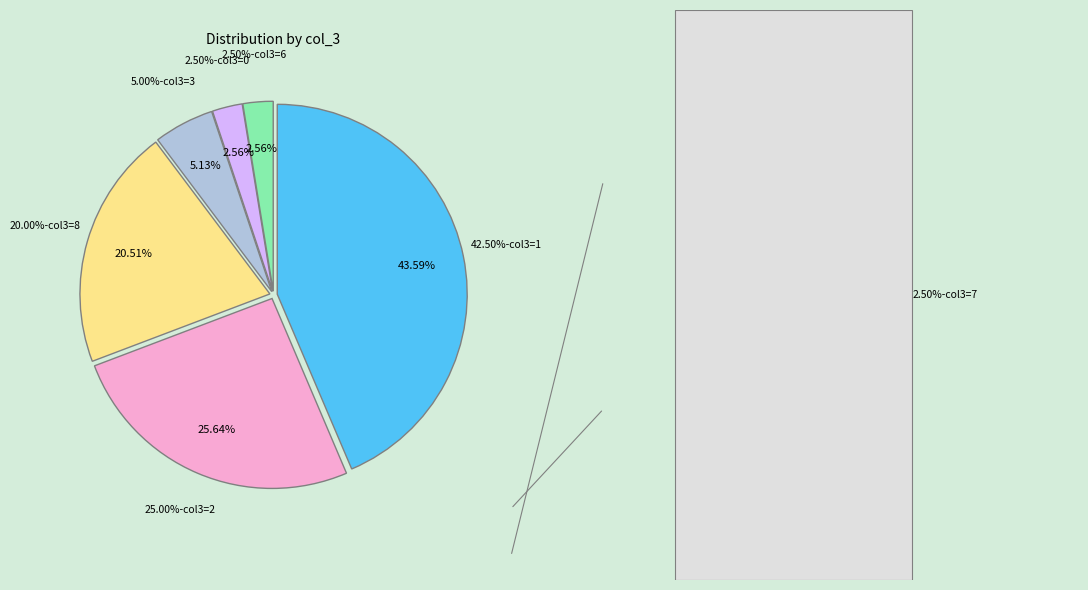

True or false: 4 accounts for 2% of the total.

False